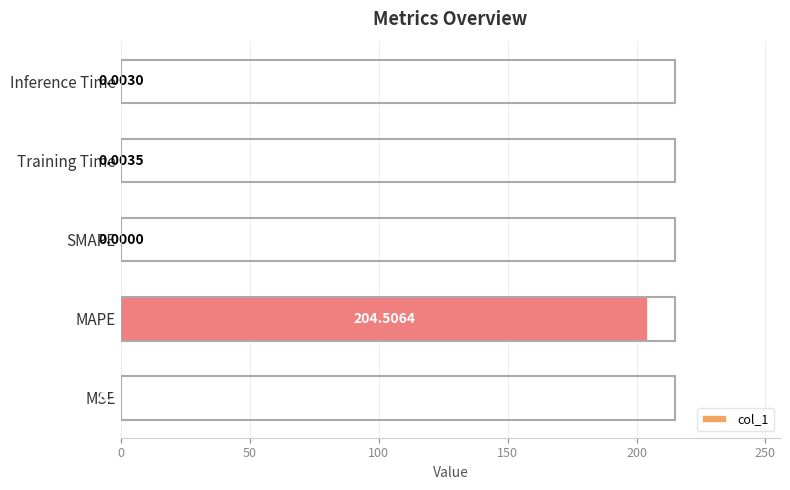

How many categories are shown in the chart?

5